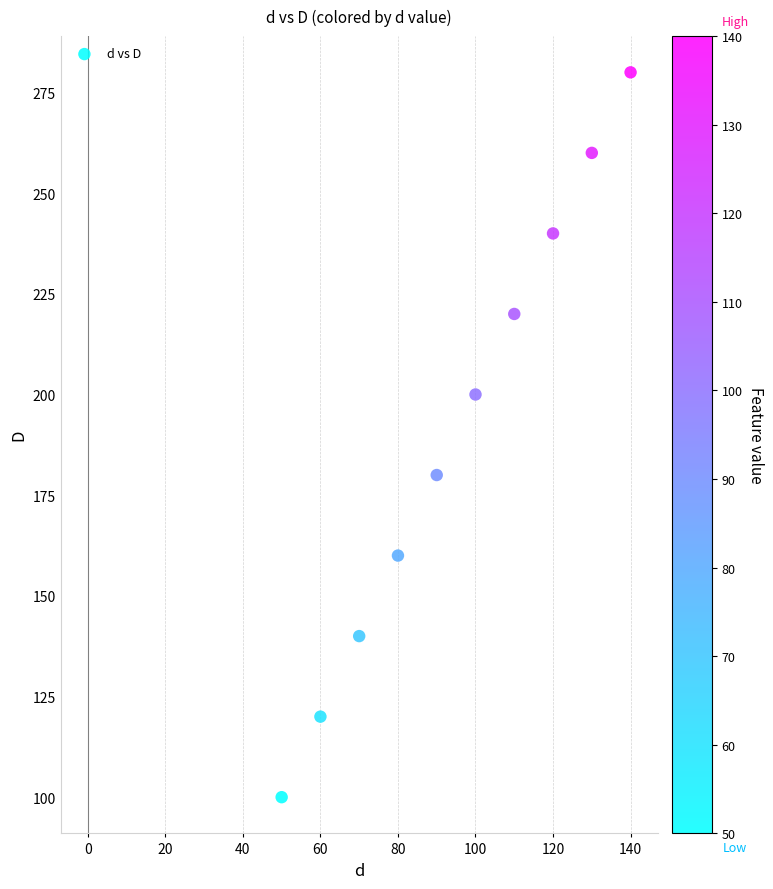

What is the average Y value?

190